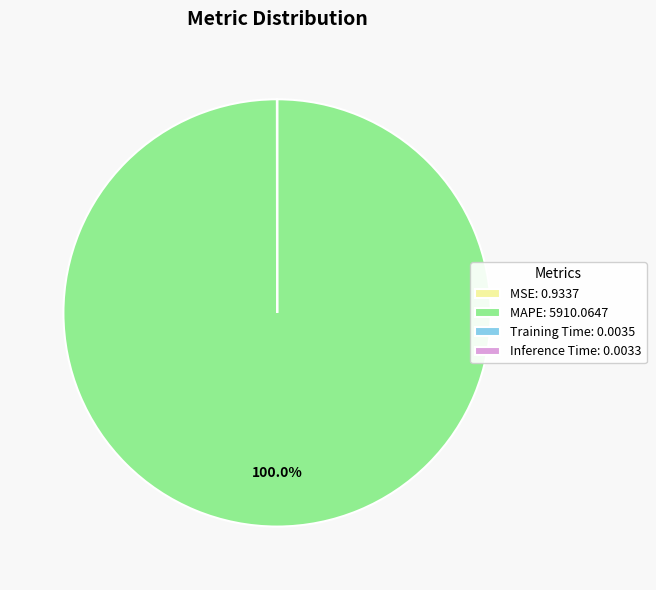

Which category has the biggest portion of the pie?

MAPE